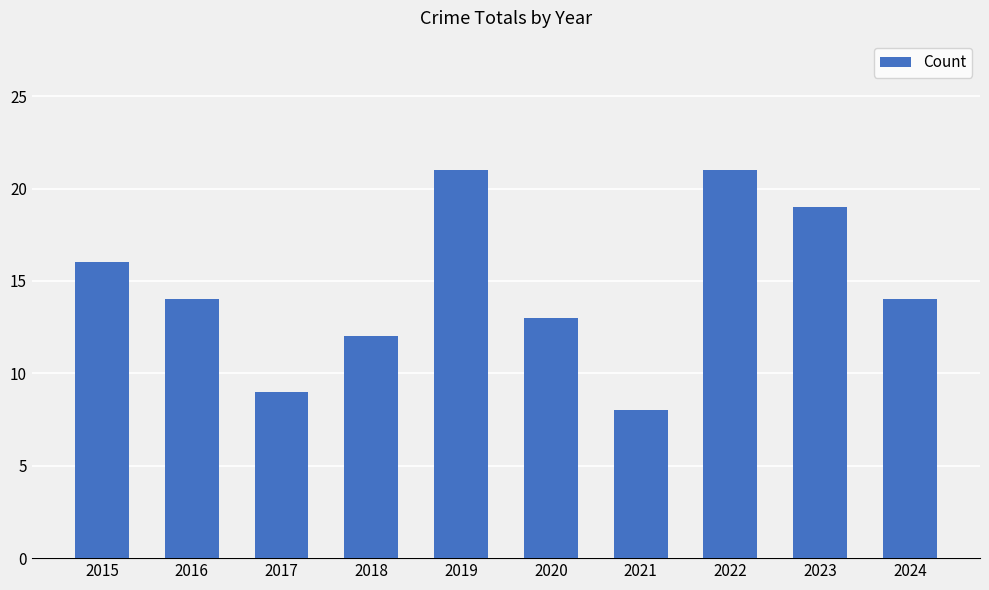

How many categories are shown in the chart?

10